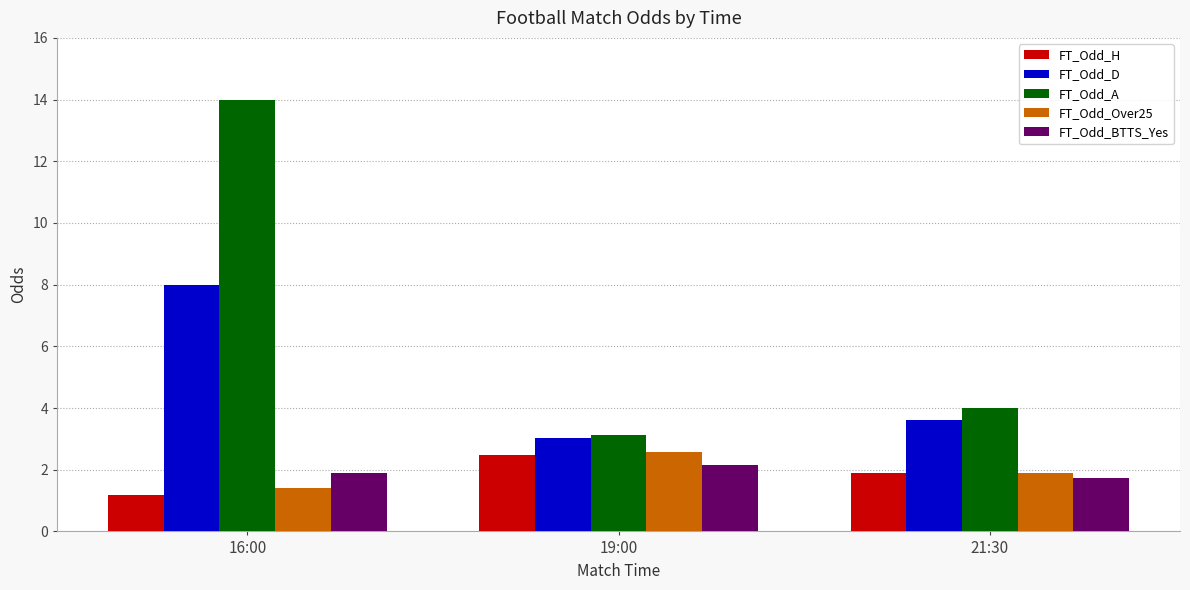

Reading left to right, what are all the values shown in this chart?

FT_Odd_H: 1.2	2.5	1.9
FT_Odd_D: 8.0	3.0	3.6
FT_Odd_A: 14.0	3.1	4.0
FT_Odd_Over25: 1.4	2.6	1.9
FT_Odd_BTTS_Yes: 1.9	2.2	1.7